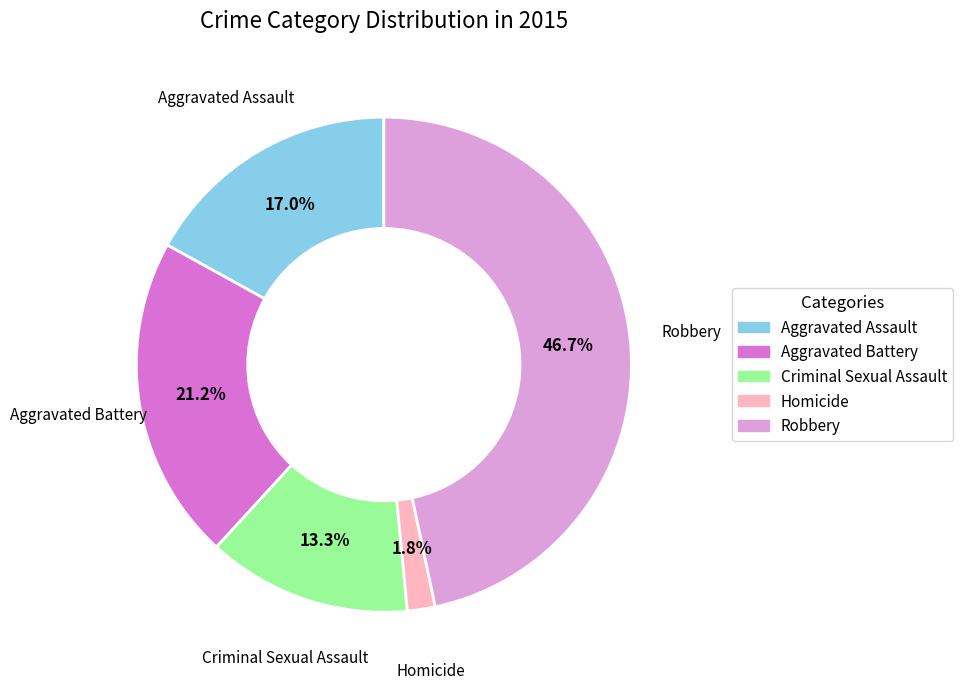

To the nearest percent, what is the difference between the Robbery and Criminal Sexual Assault slice percentages?

33%